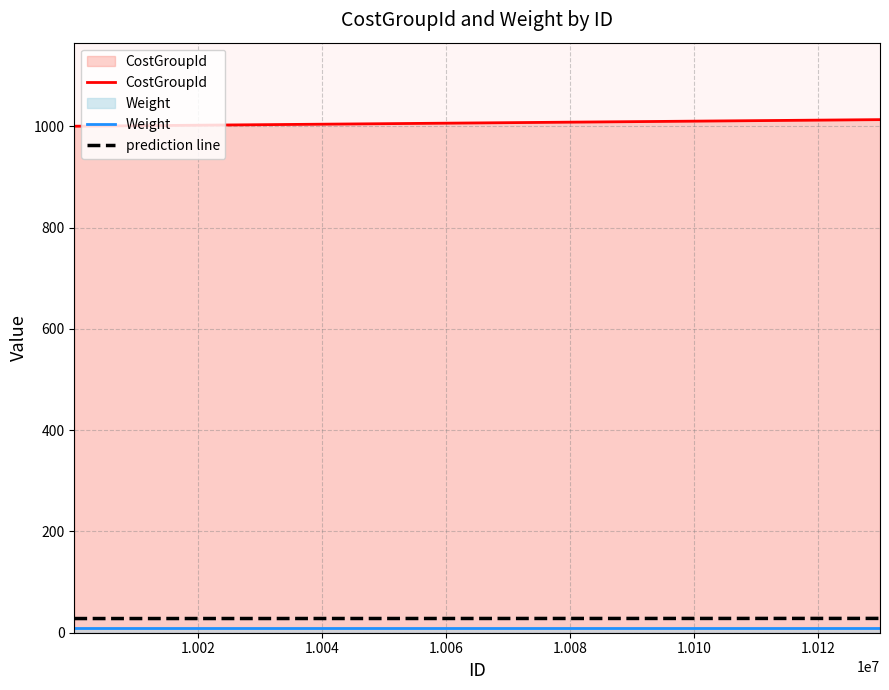

What is the difference between the second highest and second lowest values?

11